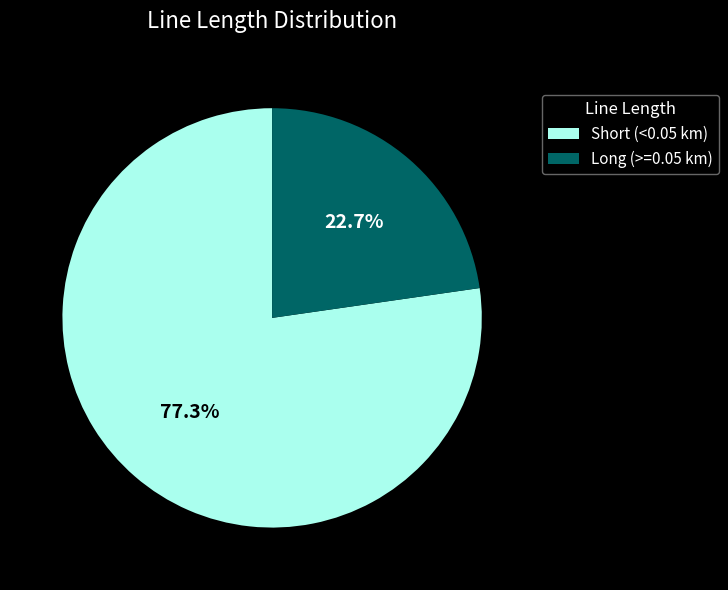

Does any single category account for the majority?

Yes